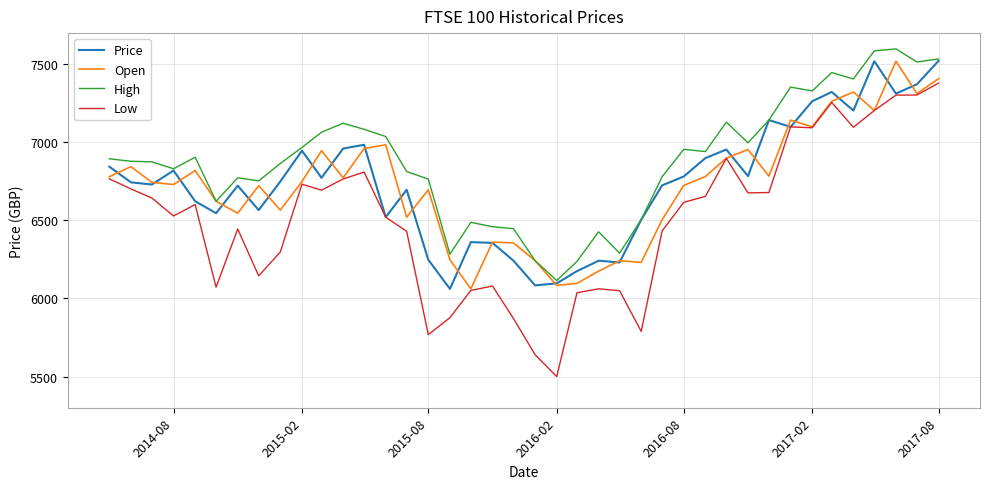

True or false: Open has more than 1 interior local peaks.

True